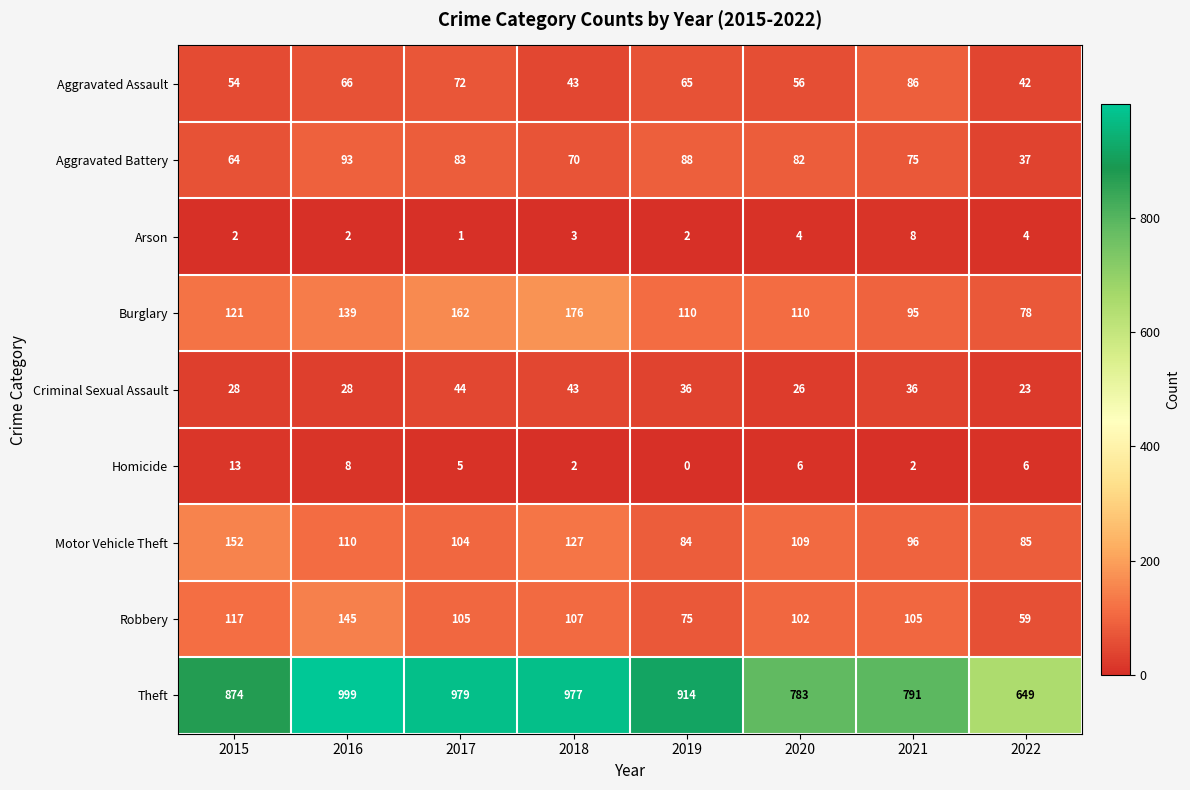

At 2021, list the series in order from largest to smallest.

Theft, Robbery, Motor Vehicle Theft, Burglary, Aggravated Assault, Aggravated Battery, Criminal Sexual Assault, Arson, Homicide